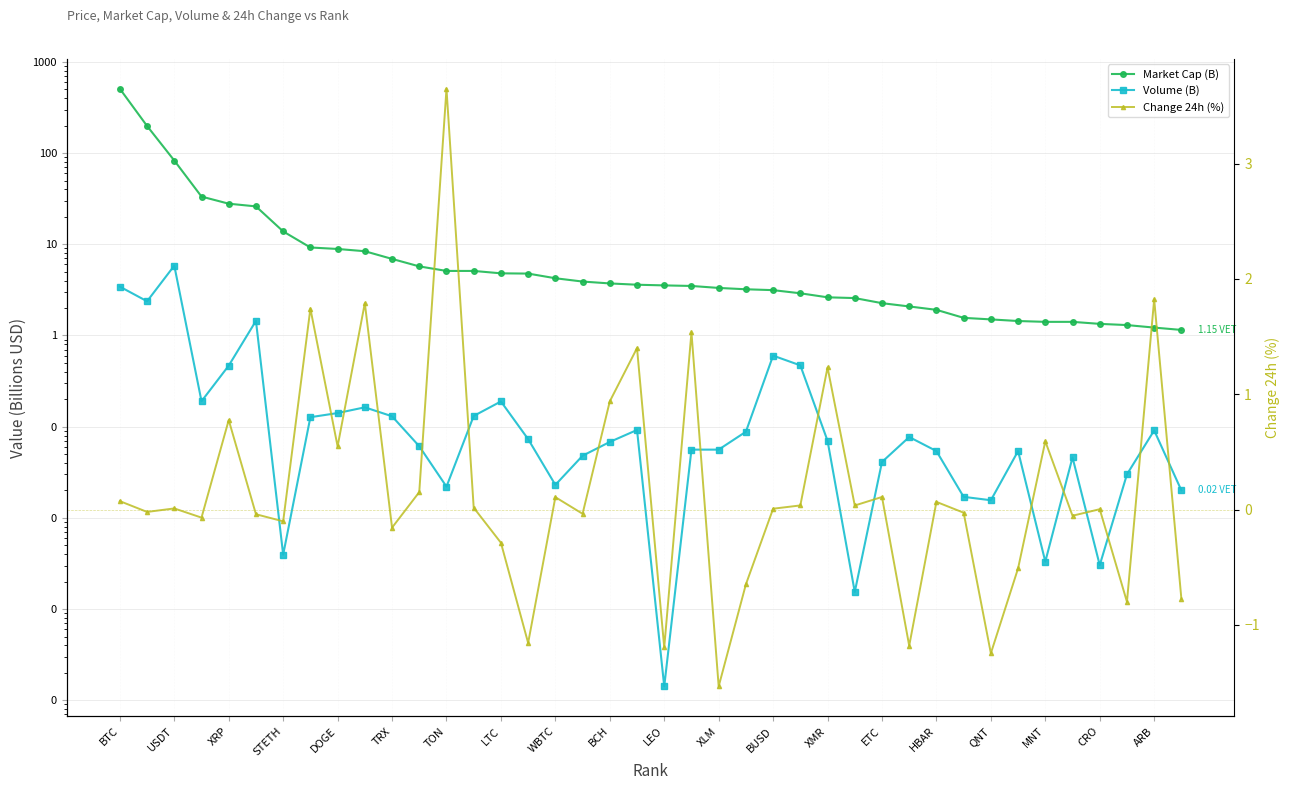

What is the greatest value displayed?

507.0